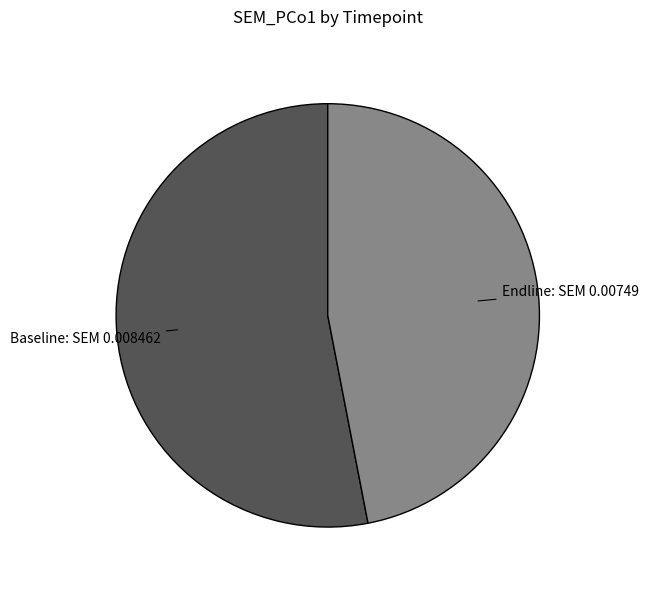

Is there any slice that represents more than half of the pie?

Yes